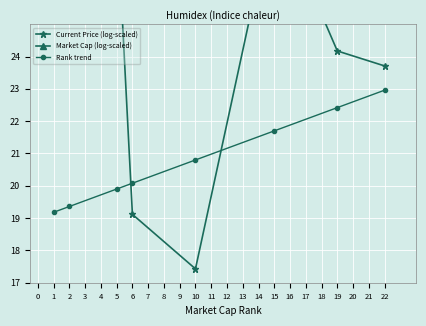

True or false: Rank trend has a value of 19.4 at 2.

True